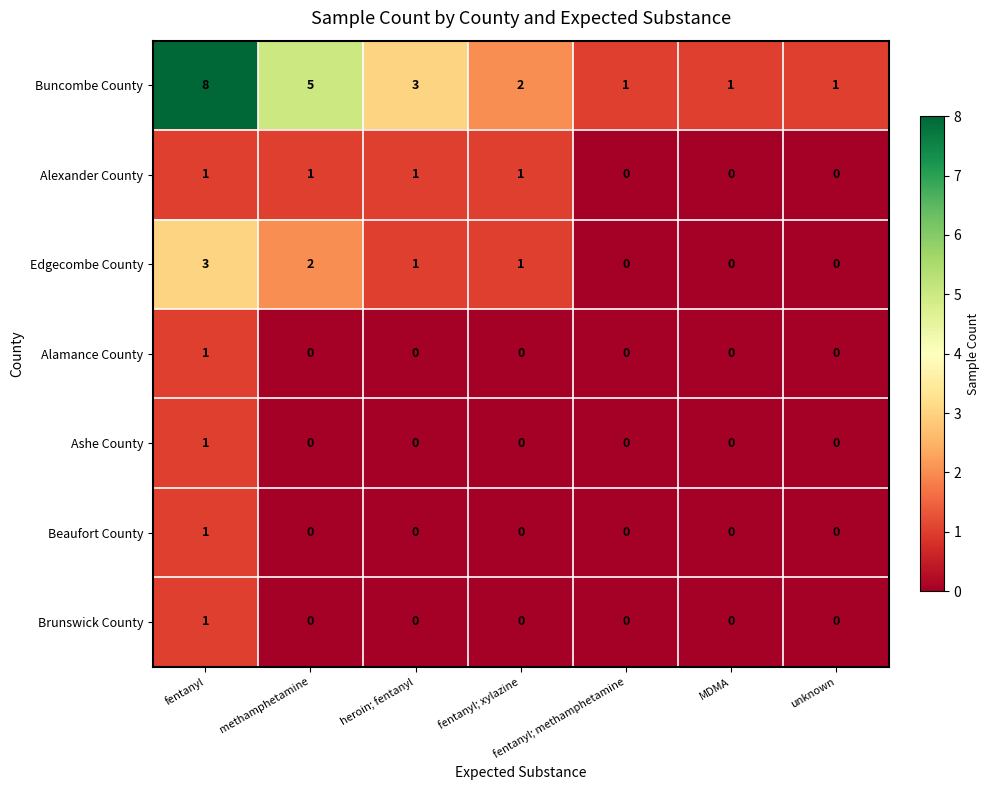

Between heroin; fentanyl and fentanyl; methamphetamine, which series saw the biggest shift?

Buncombe County